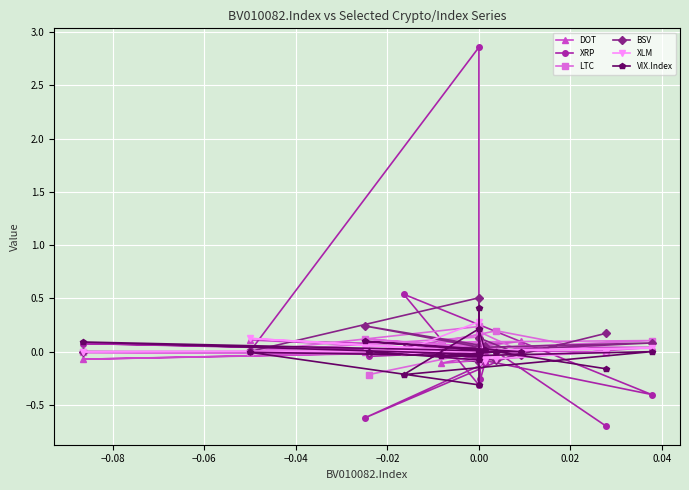

Rank the series at 0.00 from lowest to highest value.

XRP, BSV, LTC, DOT, VIX.Index, XLM